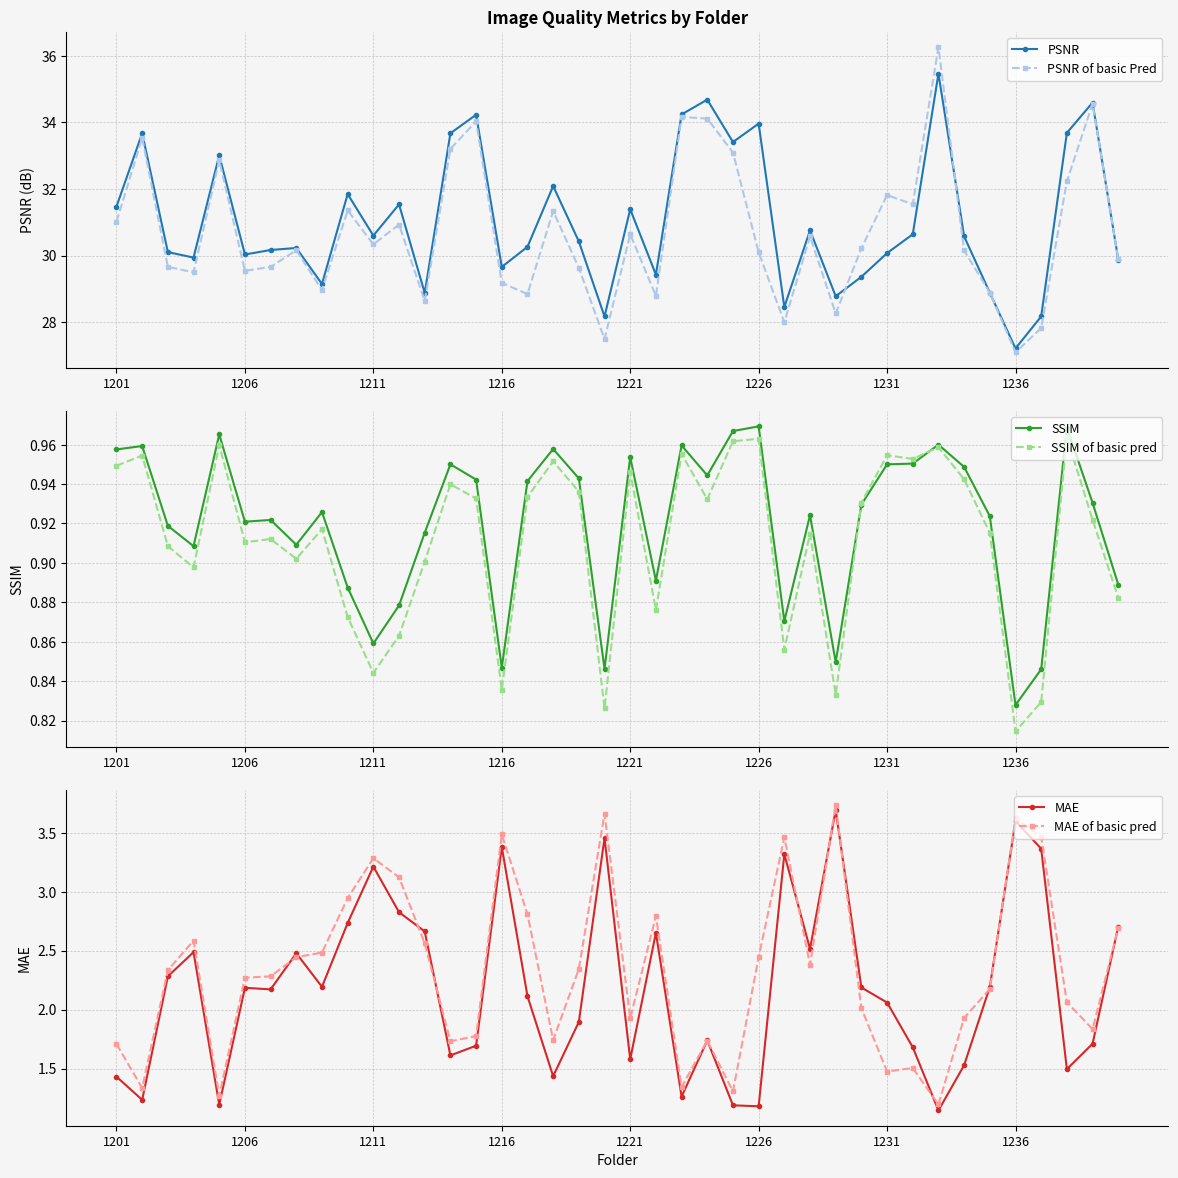

What is the difference between the second highest and second lowest values in the PSNR of basic Pred series?

7.1